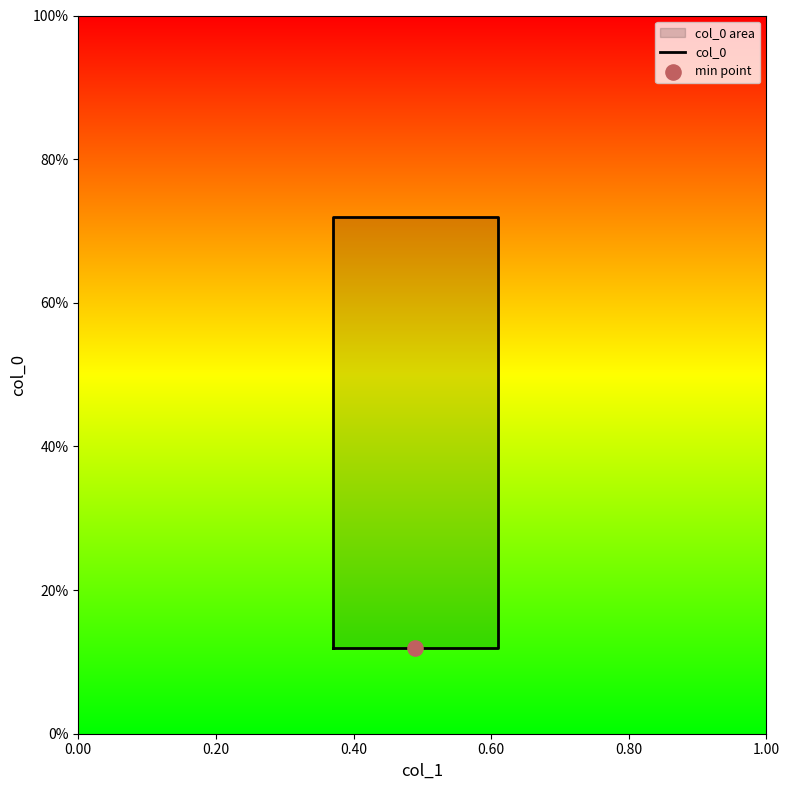

Between 0.20 and 0.00, which is larger?

0.20